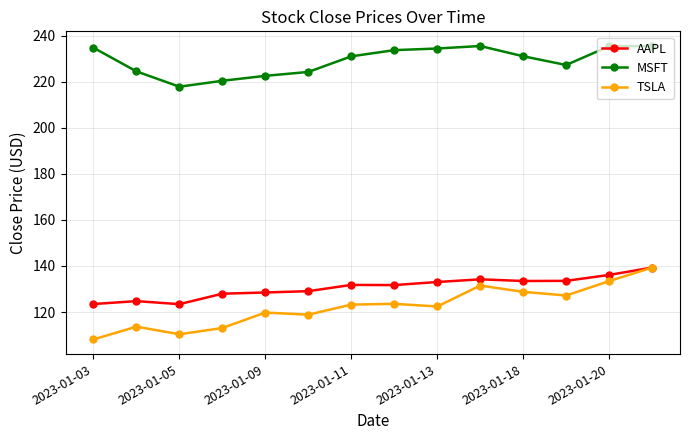

What is the maximum value shown in the chart?

235.6